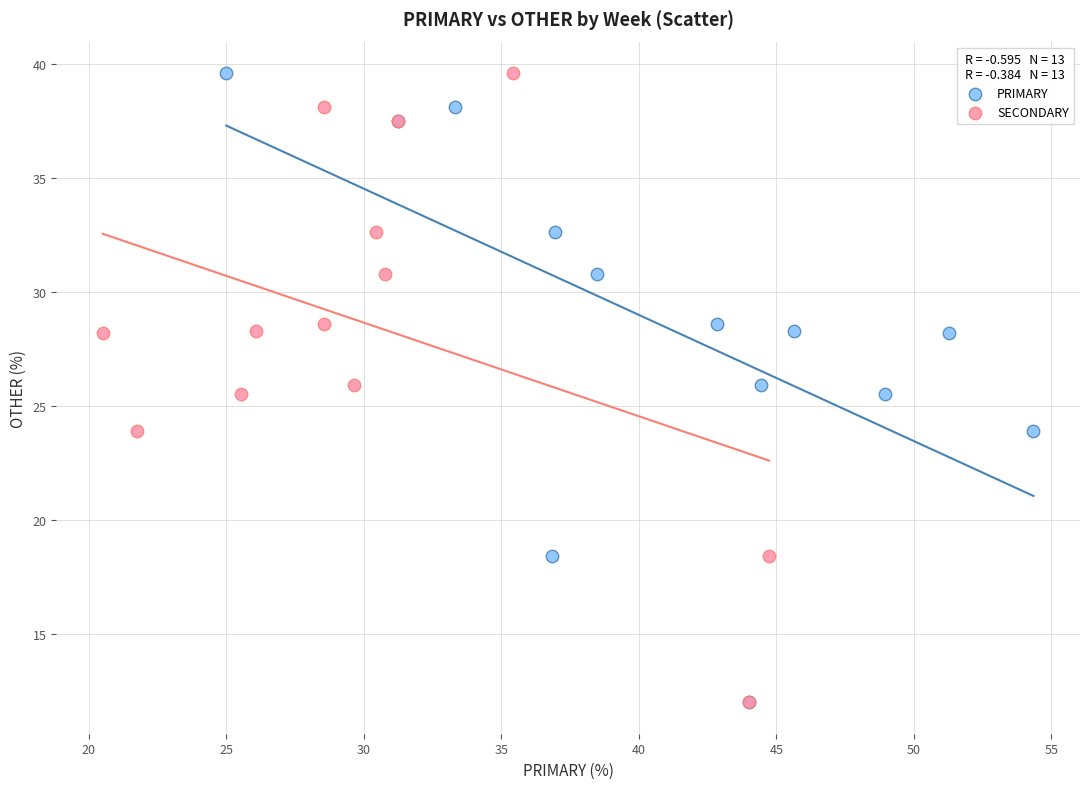

What are all the series names shown in the legend?

PRIMARY, SECONDARY